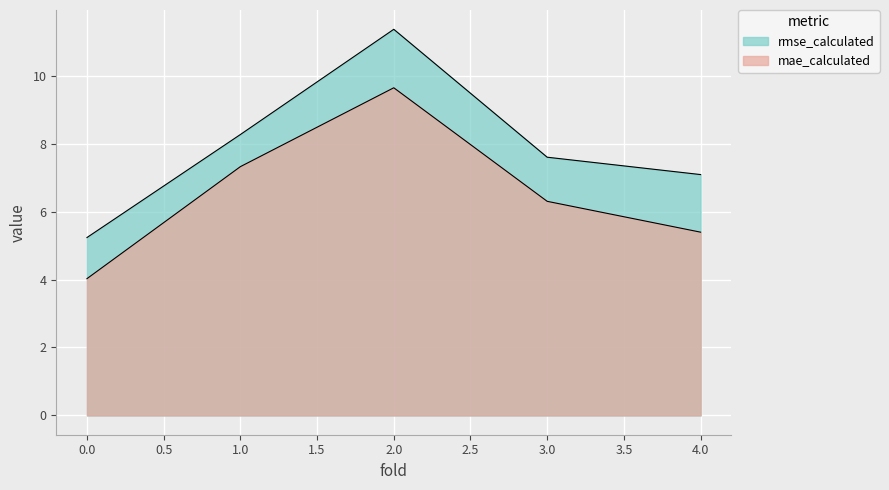

Is the value of mae_calculated at 1 greater than the value of rmse_calculated at 2?

No